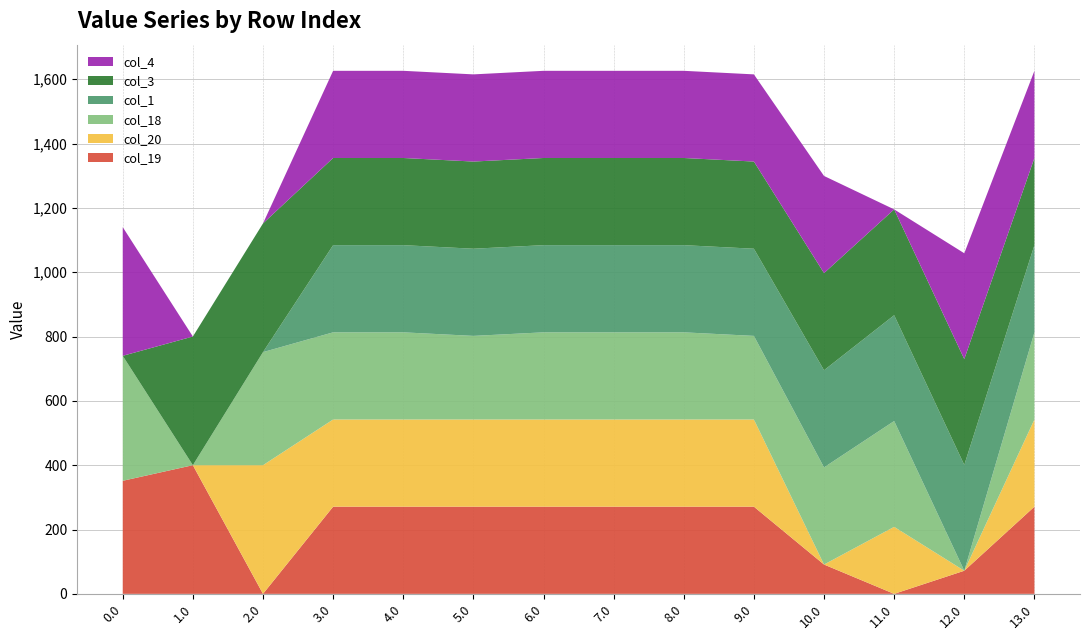

Reading left to right, extract all data points from this chart.

col_19: 0.0=351.5	1.0=400.0	2.0=0.0	3.0=271.0	4.0=271.0	5.0=271.0	6.0=271.0	7.0=271.0	8.0=271.0	9.0=271.0	10.0=91.1	11.0=0.0	12.0=71.8	13.0=271.0
col_20: 0.0=0.0	1.0=0.0	2.0=400.0	3.0=271.0	4.0=271.0	5.0=271.0	6.0=271.0	7.0=271.0	8.0=271.0	9.0=271.0	10.0=0.0	11.0=208.3	12.0=0.0	13.0=271.0
col_18: 0.0=388.5	1.0=0.0	2.0=351.5	3.0=271.0	4.0=271.0	5.0=259.9	6.0=271.0	7.0=271.0	8.0=271.0	9.0=259.9	10.0=302.0	11.0=329.0	12.0=0.0	13.0=271.0
col_1: 0.0=0.0	1.0=0.0	2.0=0.0	3.0=271.0	4.0=271.0	5.0=271.0	6.0=271.0	7.0=271.0	8.0=271.0	9.0=271.0	10.0=302.0	11.0=329.0	12.0=329.0	13.0=271.0
col_3: 0.0=0.0	1.0=400.0	2.0=400.0	3.0=271.0	4.0=271.0	5.0=271.0	6.0=271.0	7.0=271.0	8.0=271.0	9.0=271.0	10.0=302.0	11.0=329.0	12.0=329.0	13.0=271.0
col_4: 0.0=400.0	1.0=0.0	2.0=0.0	3.0=271.0	4.0=271.0	5.0=271.0	6.0=271.0	7.0=271.0	8.0=271.0	9.0=271.0	10.0=302.0	11.0=0.0	12.0=329.0	13.0=271.0